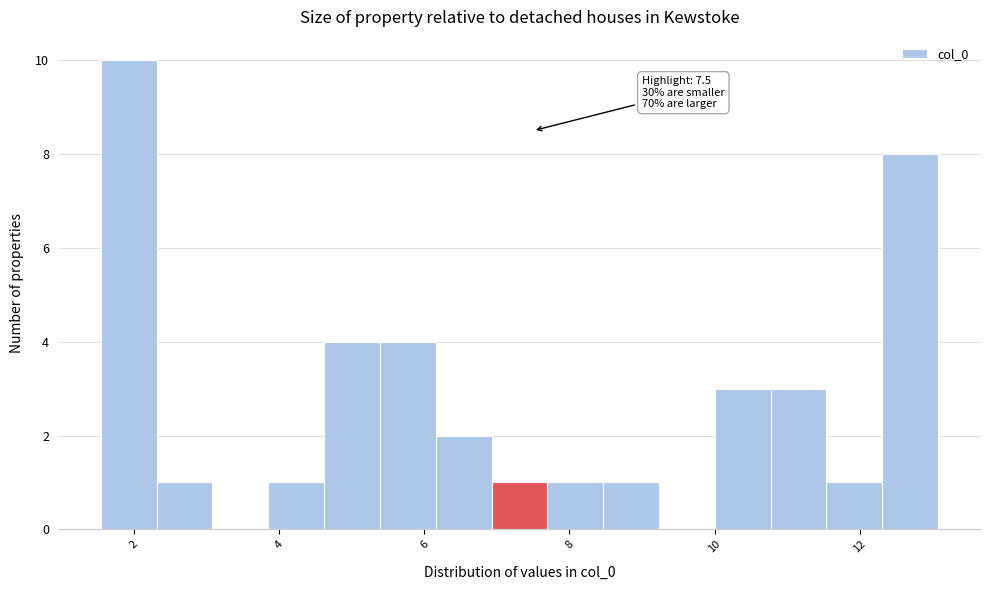

Read against the x-axis, roughly where is the centre of the tallest bar?

2.0